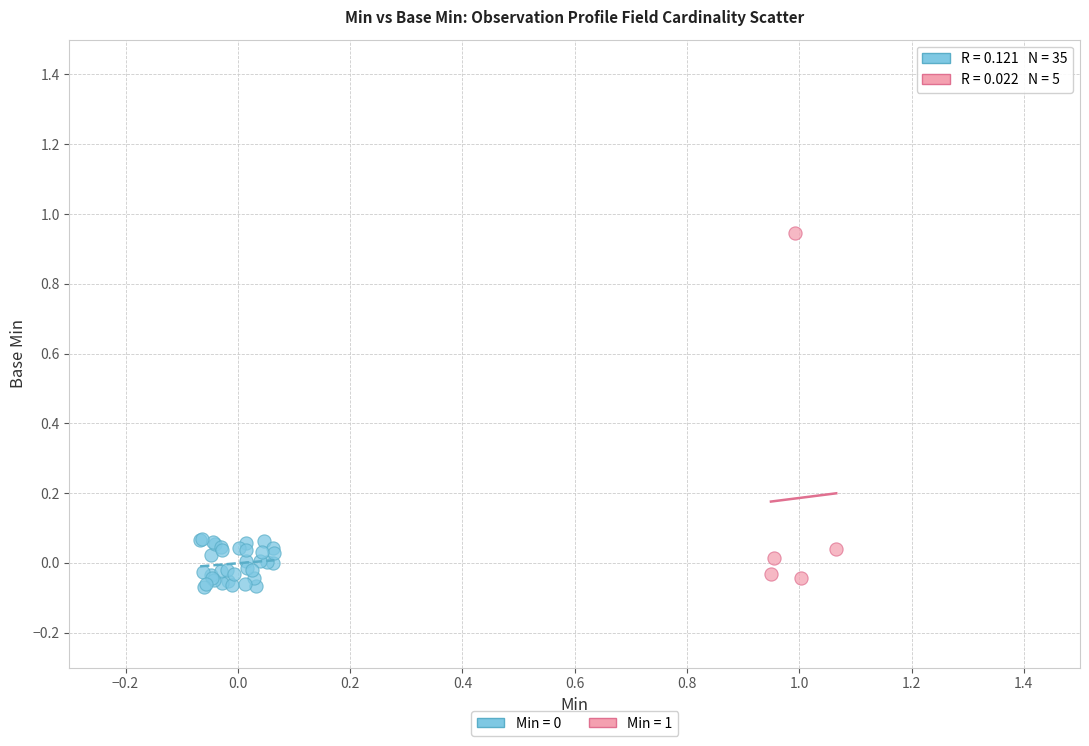

Which series reaches the maximum Y coordinate?

Min = 1